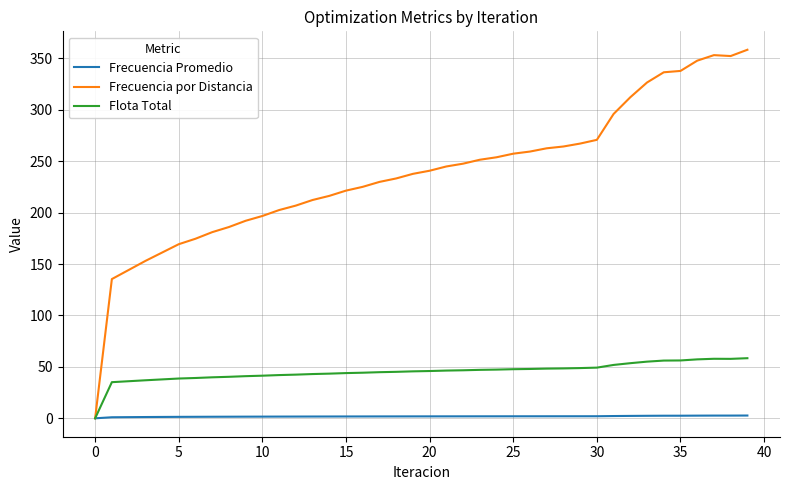

List the series in order of their peak value, lowest first.

Frecuencia Promedio, Flota Total, Frecuencia por Distancia